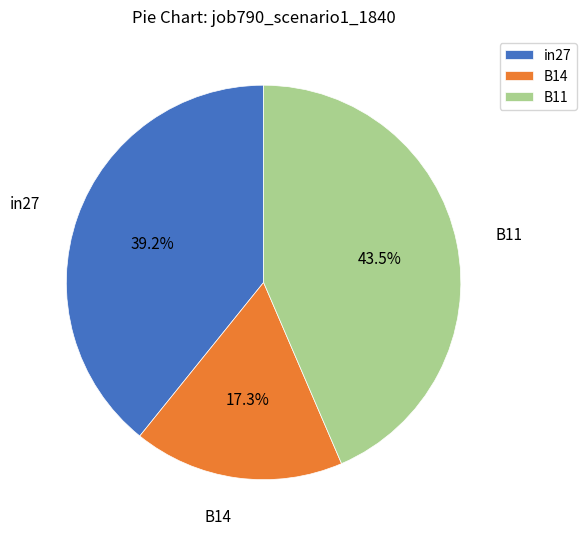

Count the number of slices in the pie.

3